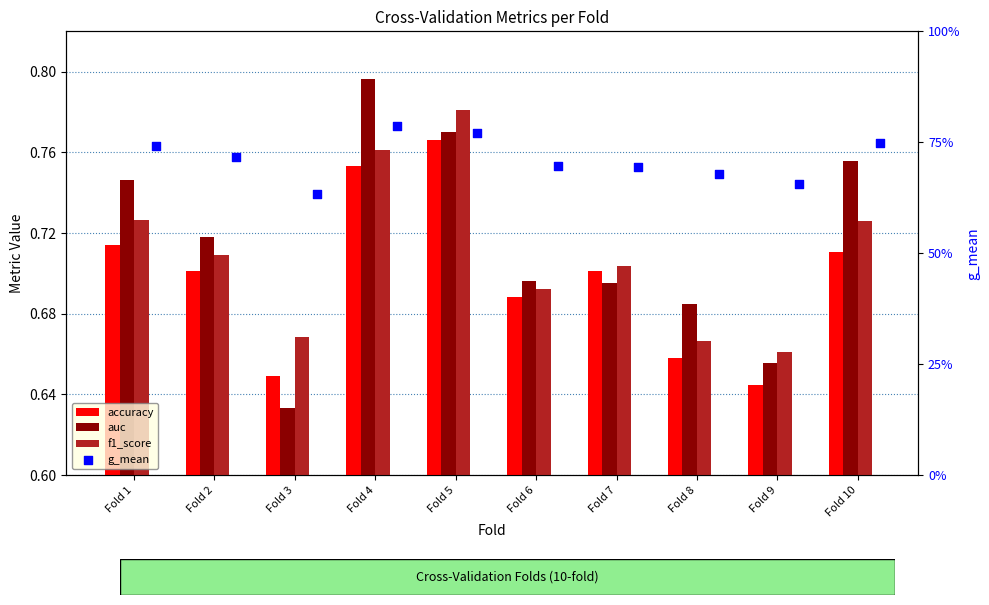

At which category is the sum across all series the highest?

Fold 4